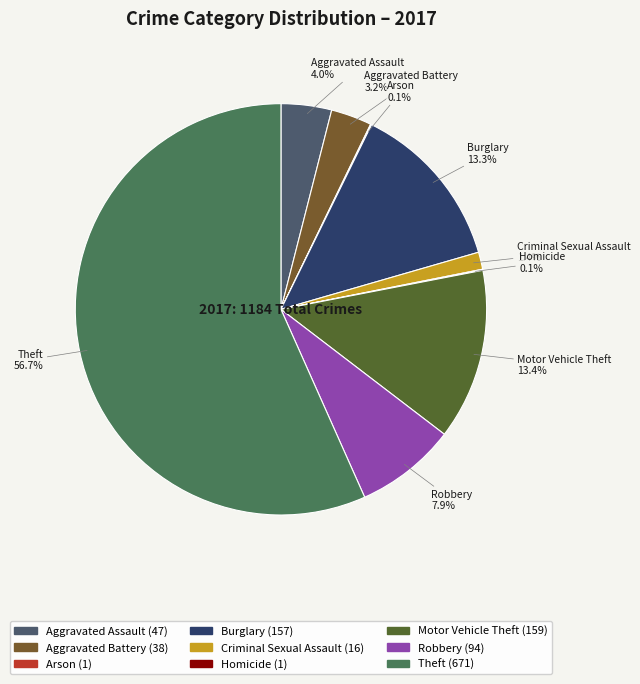

Is there any slice that represents more than half of the pie?

Yes